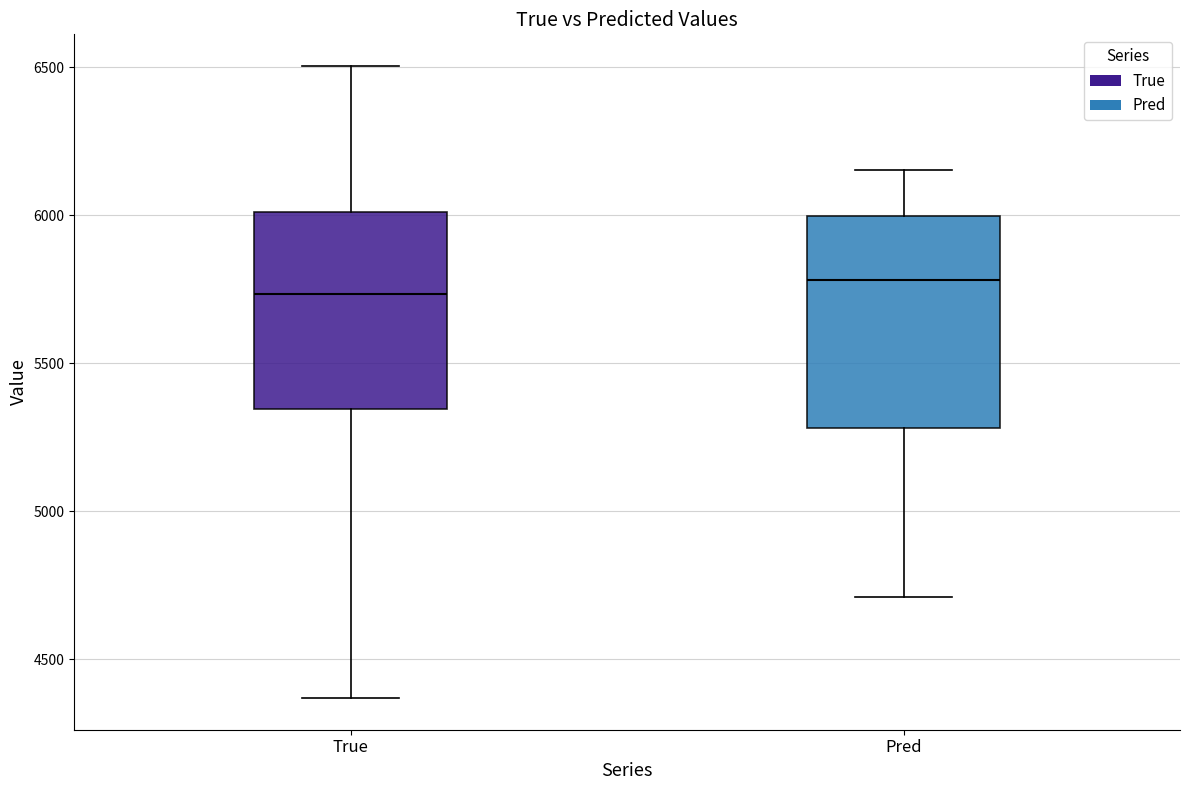

Reading left to right, transcribe this box plot: for each box, give where its median line is, the range the box spans, and where its two whiskers end, as read against the y-axis. The values are not printed on the chart, so give them approximately, as read against the axis.

True: median 5750, box 5350 to 6000, whiskers 4350 to 6500
Pred: median 5800, box 5300 to 6000, whiskers 4700 to 6150